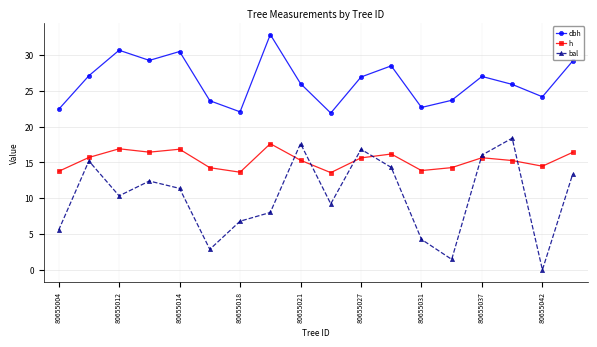

What is the value of the h point at the 2nd from the left?

15.7